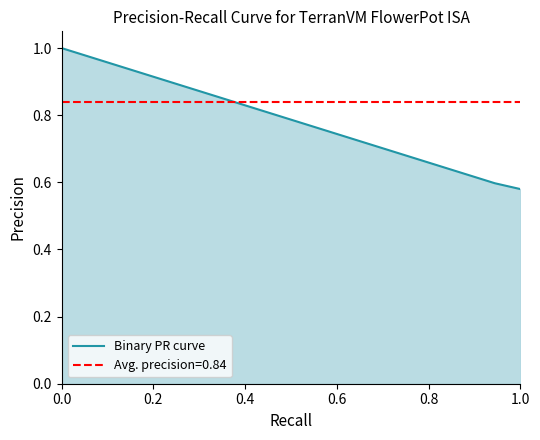

What is the label of the 3rd point from the left?

0.4